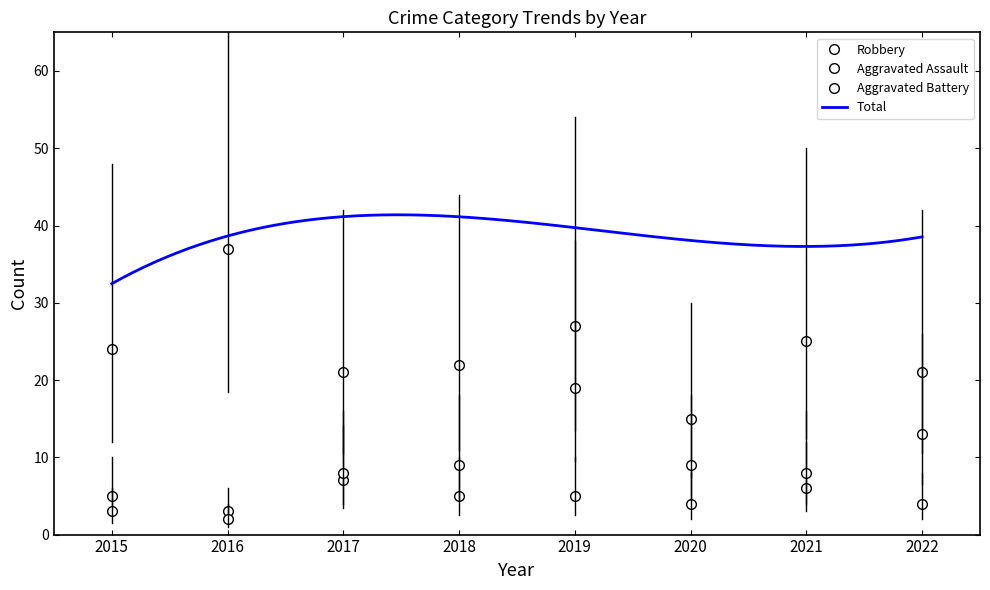

Reading right to left, extract all data points from this chart.

Aggravated Assault: 2022=4	2021=6	2020=4	2019=5	2018=5	2017=7	2016=3	2015=5
Aggravated Battery: 2022=13	2021=8	2020=9	2019=19	2018=9	2017=8	2016=2	2015=3
Robbery: 2022=21	2021=25	2020=15	2019=27	2018=22	2017=21	2016=37	2015=24